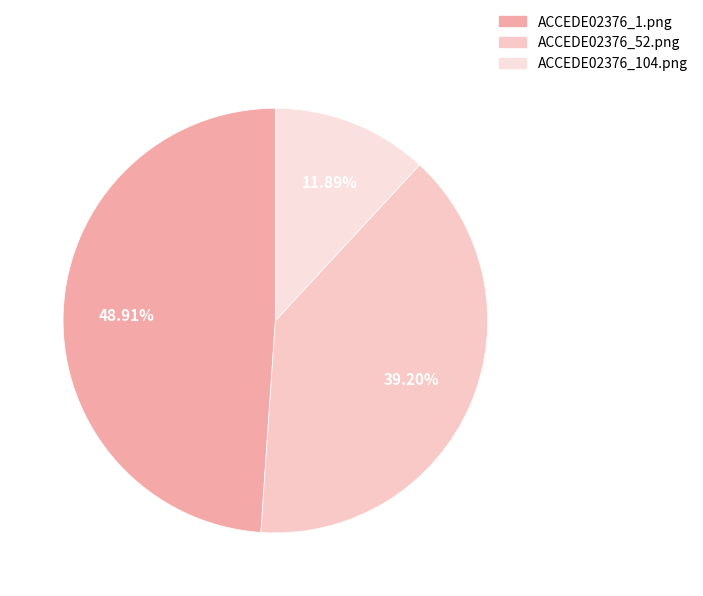

To the nearest percent, what is the difference between the ACCEDE02376_52.png and ACCEDE02376_104.png slice percentages?

27%